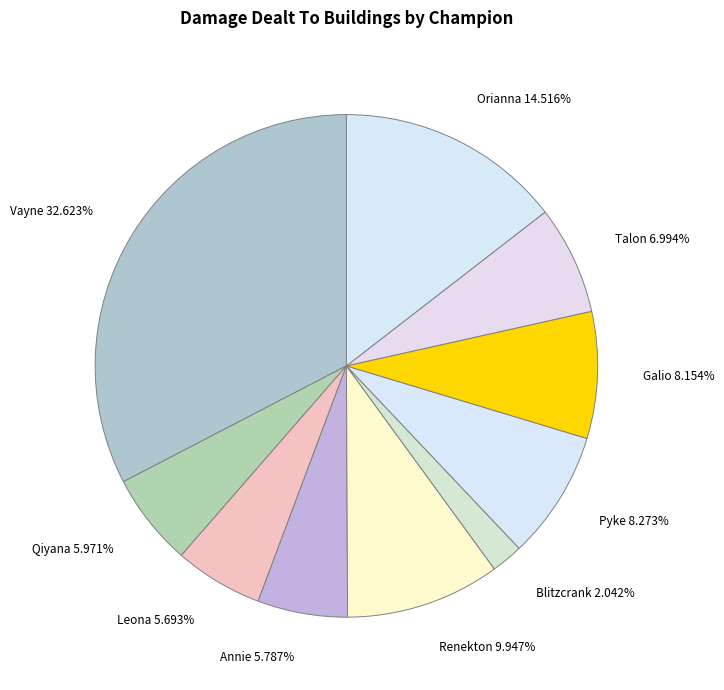

The Pyke slice represents 1% of the pie. True or false?

False